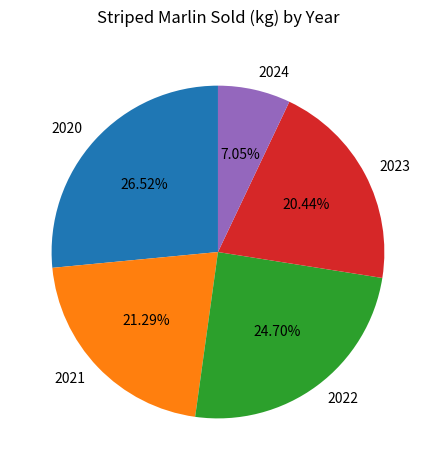

What percentage is the 2020 slice, to the nearest percent?

27%